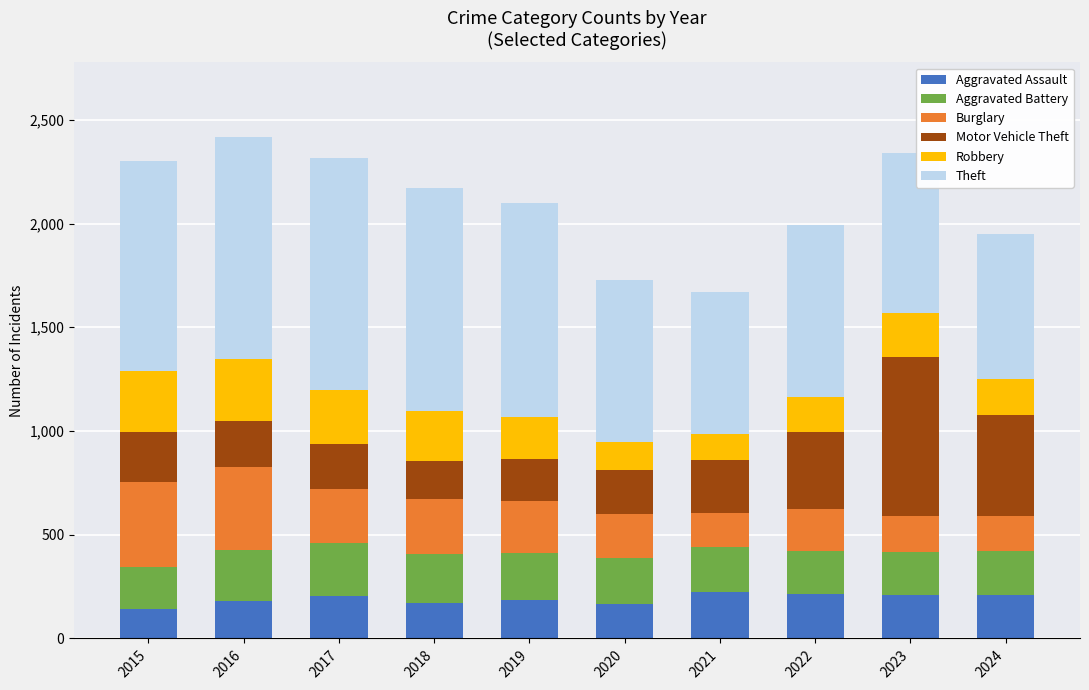

What is the difference between the maximum and second lowest values in the Aggravated Assault series?

60